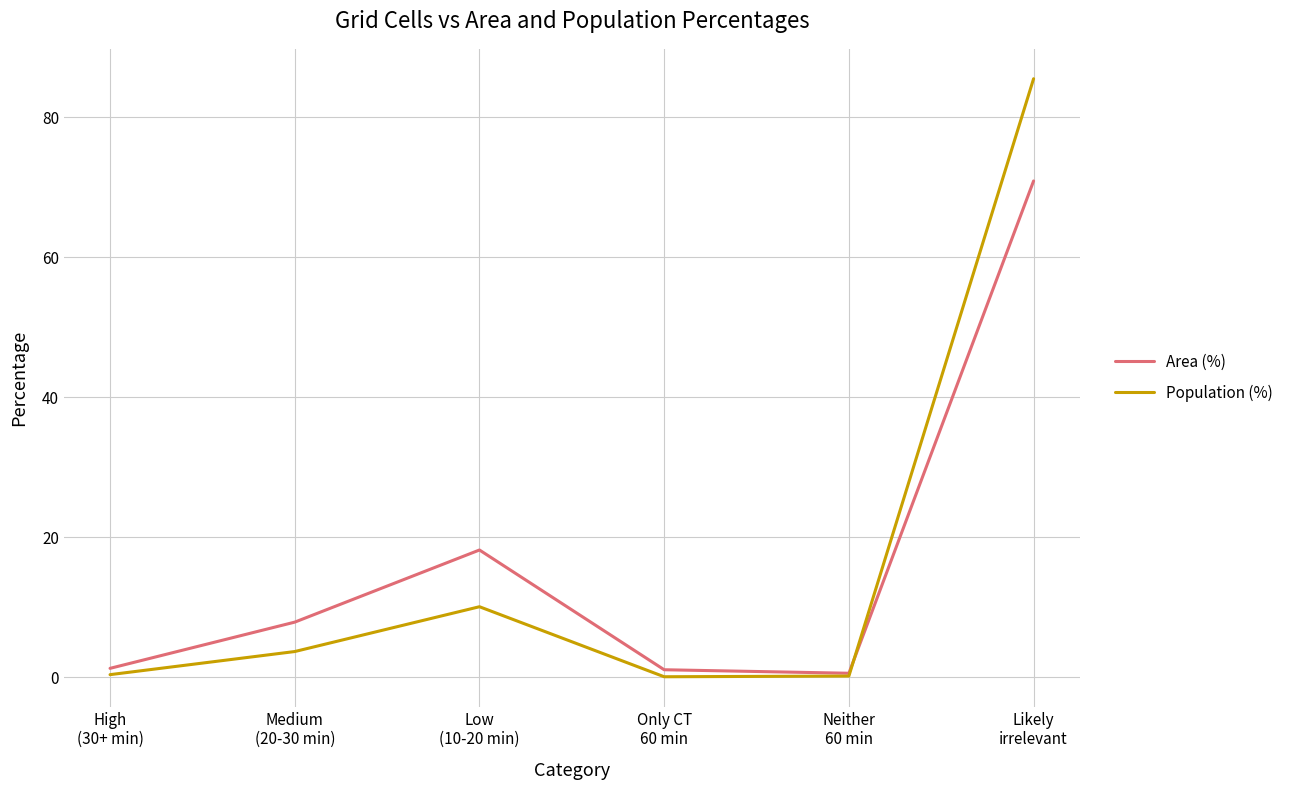

Which series has the largest range (max minus min)?

Population (%)